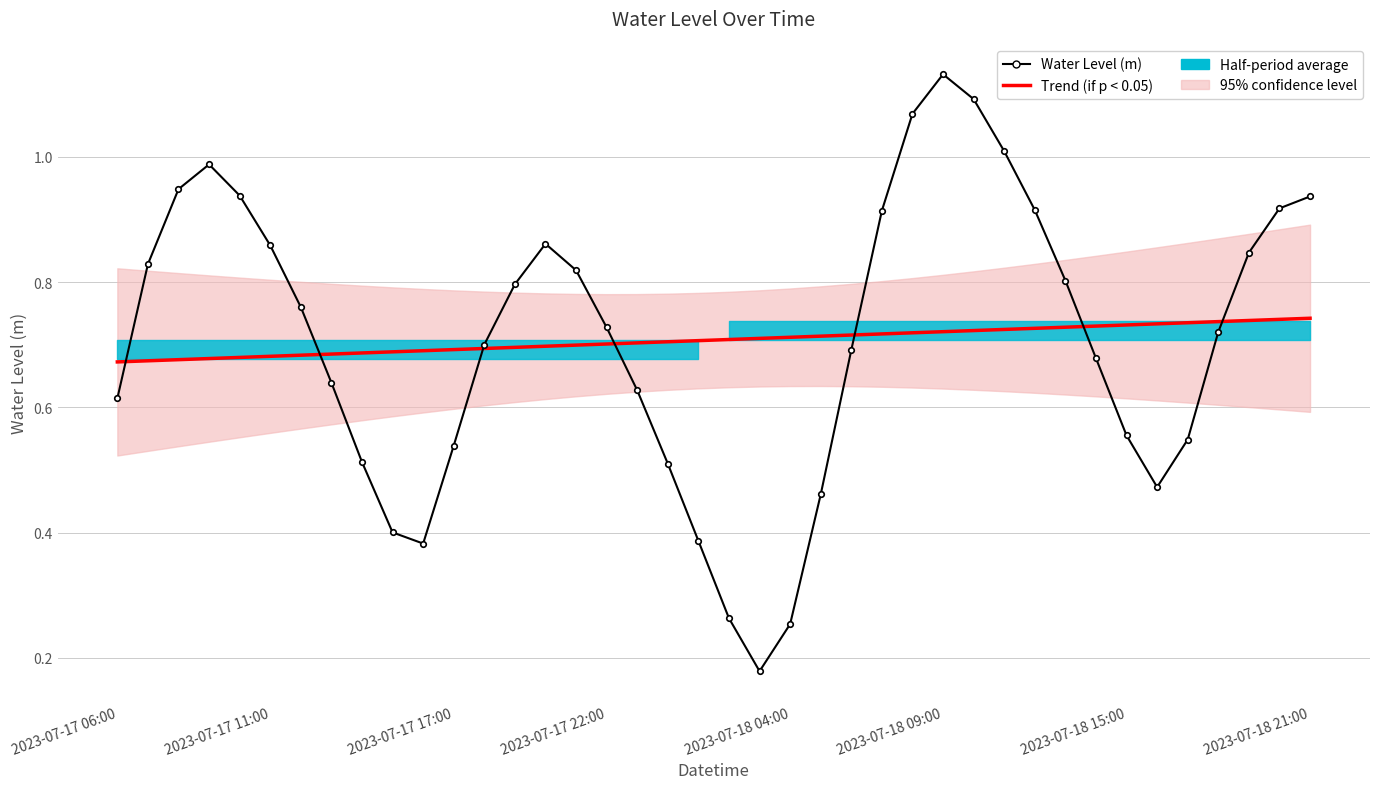

What is the highest value of the Trend (if p < 0.05) series?

0.7